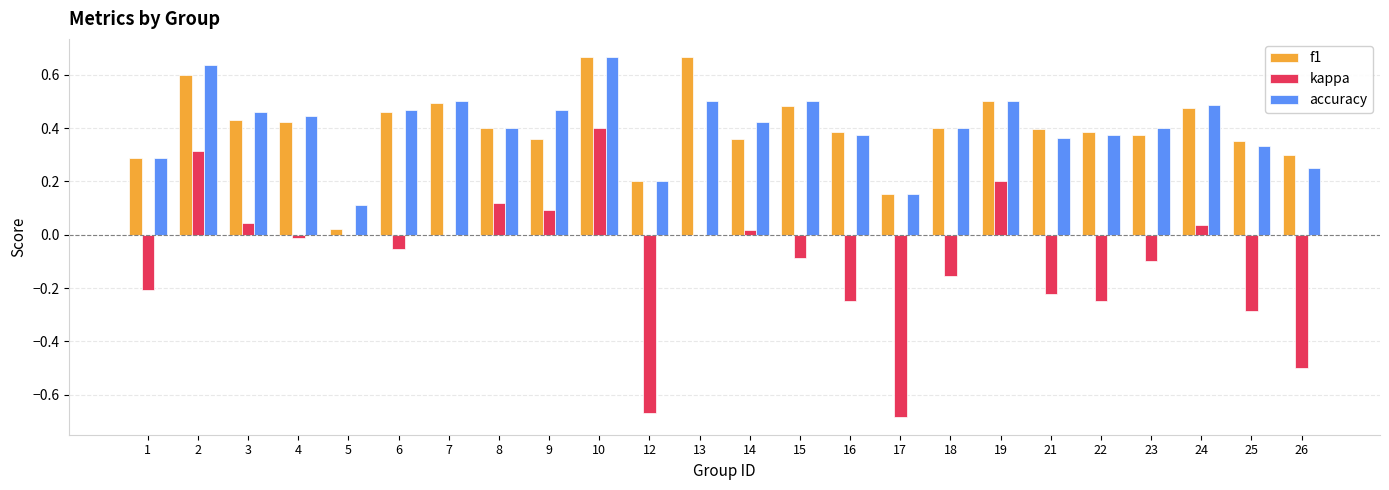

True or false: accuracy has a value of 0.4 at 23.

True